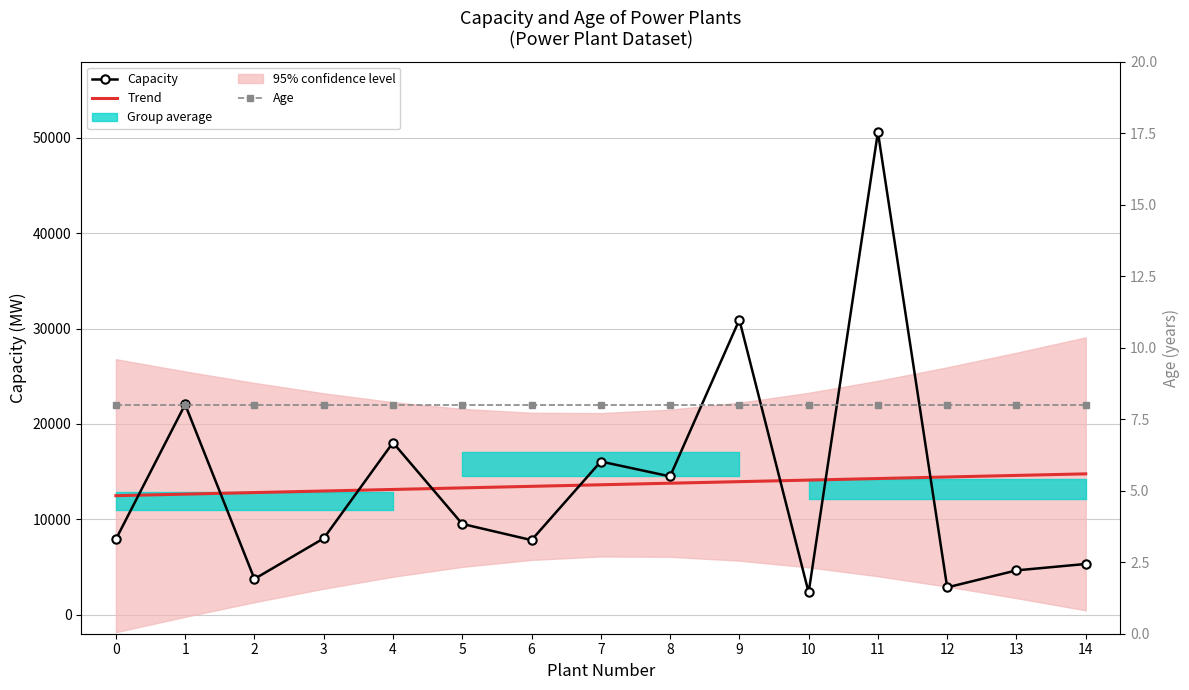

The value of Trend at 11 is 4148.1. True or false?

False